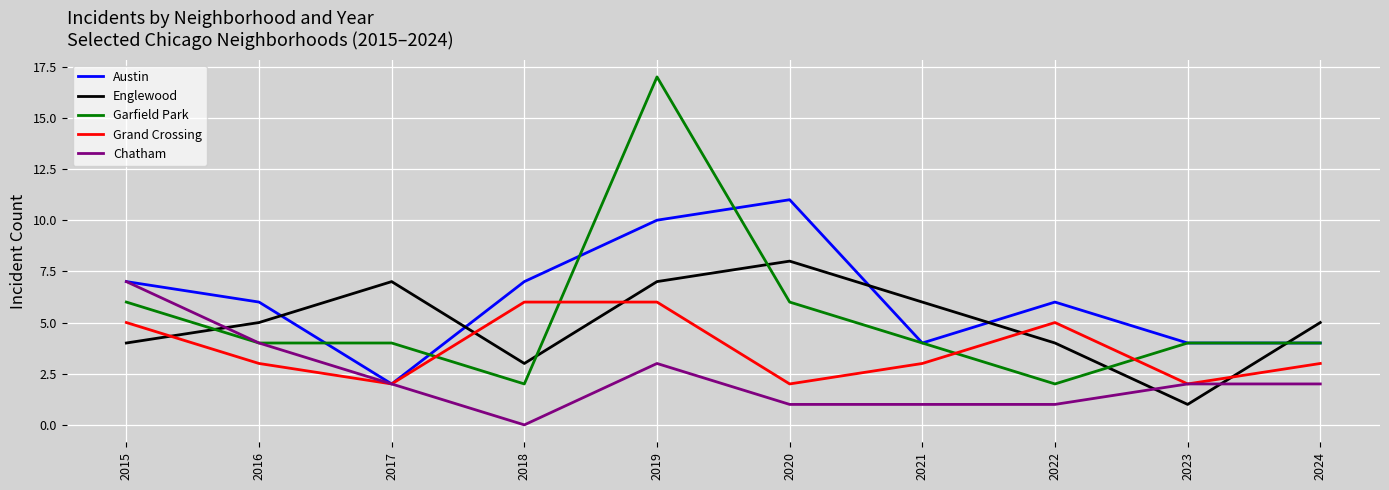

Where is the first local maximum for Chatham?

2019